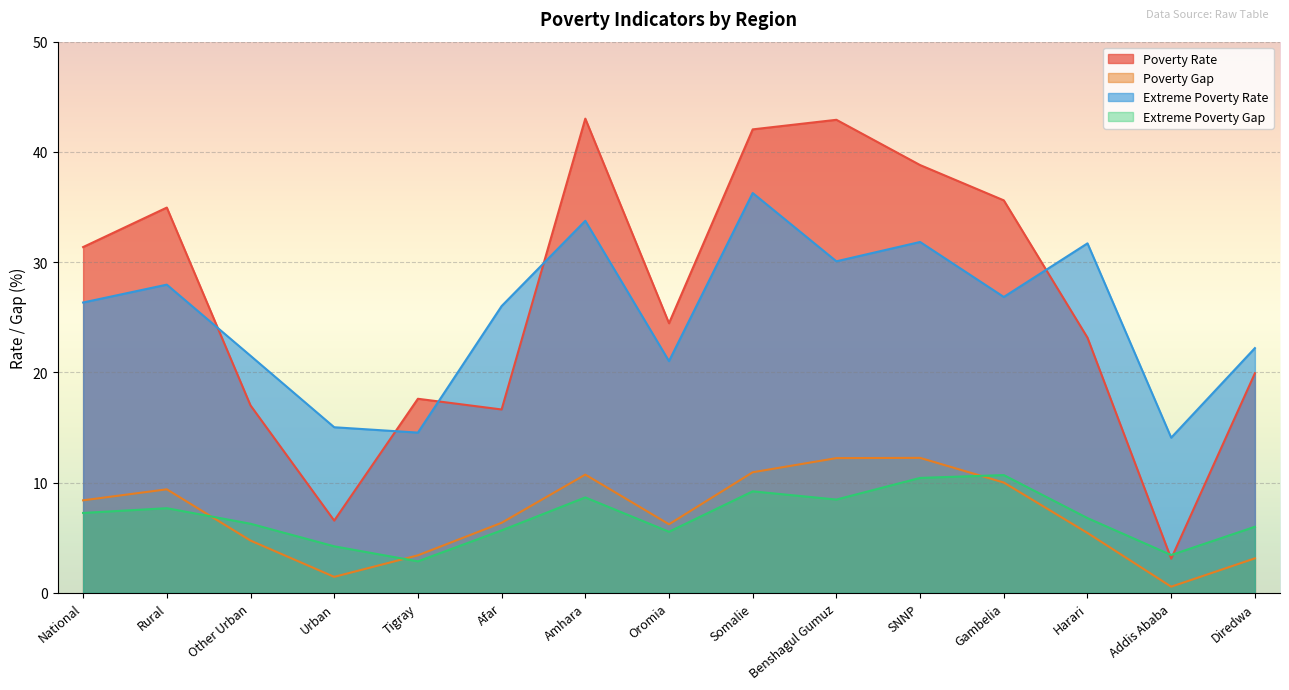

Reading left to right, extract all data points from this chart.

Poverty Rate: National=31.4	Rural=35.0	Other Urban=17.0	Urban=6.6	Tigray=17.6	Afar=16.6	Amhara=43.0	Oromia=24.5	Somalie=42.0	Benshagul Gumuz=42.9	SNNP=38.8	Gambelia=35.6	Harari=23.2	Addis Ababa=3.1	Diredwa=19.9
Poverty Gap: National=8.4	Rural=9.4	Other Urban=4.7	Urban=1.5	Tigray=3.4	Afar=6.4	Amhara=10.7	Oromia=6.2	Somalie=10.9	Benshagul Gumuz=12.2	SNNP=12.2	Gambelia=10.0	Harari=5.4	Addis Ababa=0.6	Diredwa=3.1
Extreme Poverty Rate: National=26.3	Rural=28.0	Other Urban=21.5	Urban=15.0	Tigray=14.5	Afar=26.0	Amhara=33.8	Oromia=21.0	Somalie=36.3	Benshagul Gumuz=30.1	SNNP=31.8	Gambelia=26.8	Harari=31.7	Addis Ababa=14.1	Diredwa=22.2
Extreme Poverty Gap: National=7.3	Rural=7.7	Other Urban=6.3	Urban=4.2	Tigray=2.9	Afar=5.7	Amhara=8.7	Oromia=5.5	Somalie=9.2	Benshagul Gumuz=8.5	SNNP=10.4	Gambelia=10.7	Harari=6.8	Addis Ababa=3.4	Diredwa=6.0